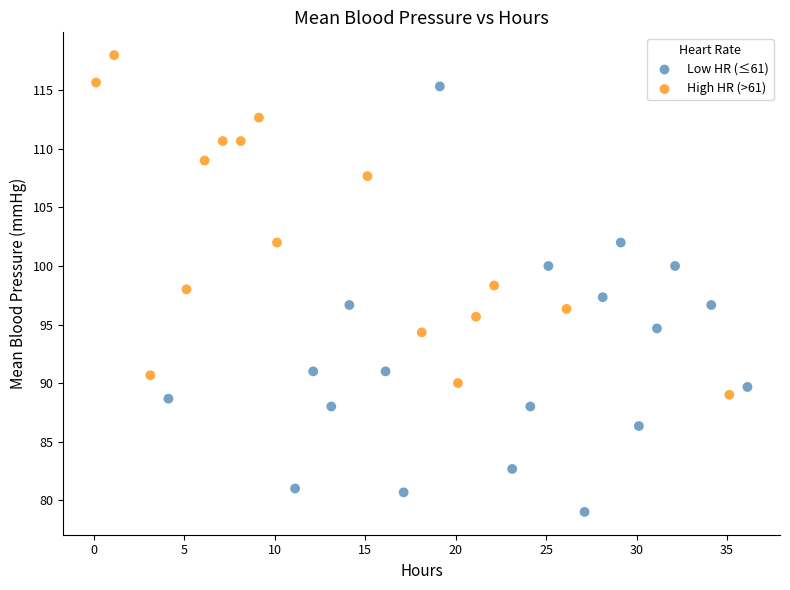

Which series contains the lowest Y value?

Low HR (≤61)